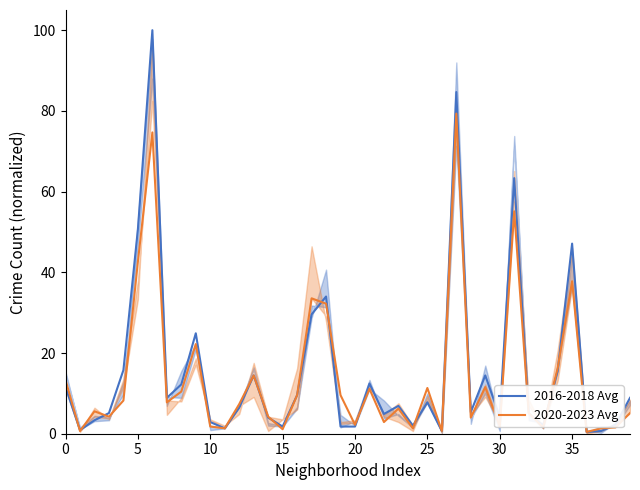

Rank the series by their average value, from lowest to highest.

2020-2023 Avg, 2016-2018 Avg